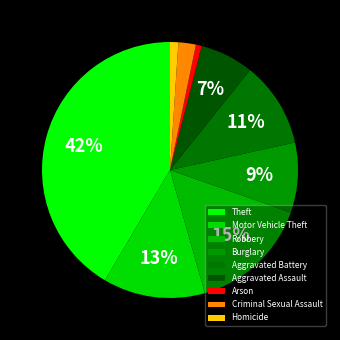

What percentage is the Criminal Sexual Assault slice, to the nearest percent?

2%